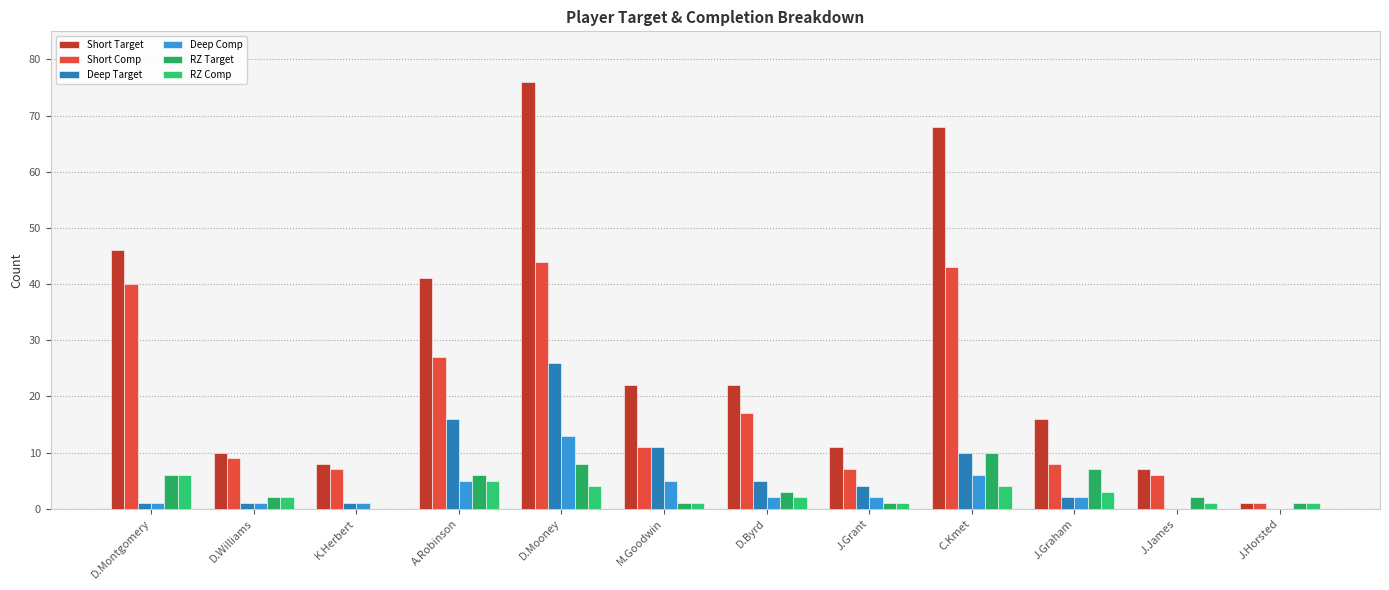

Is the value of Short Comp at A.Robinson greater than the value of RZ Target at J.Horsted?

Yes